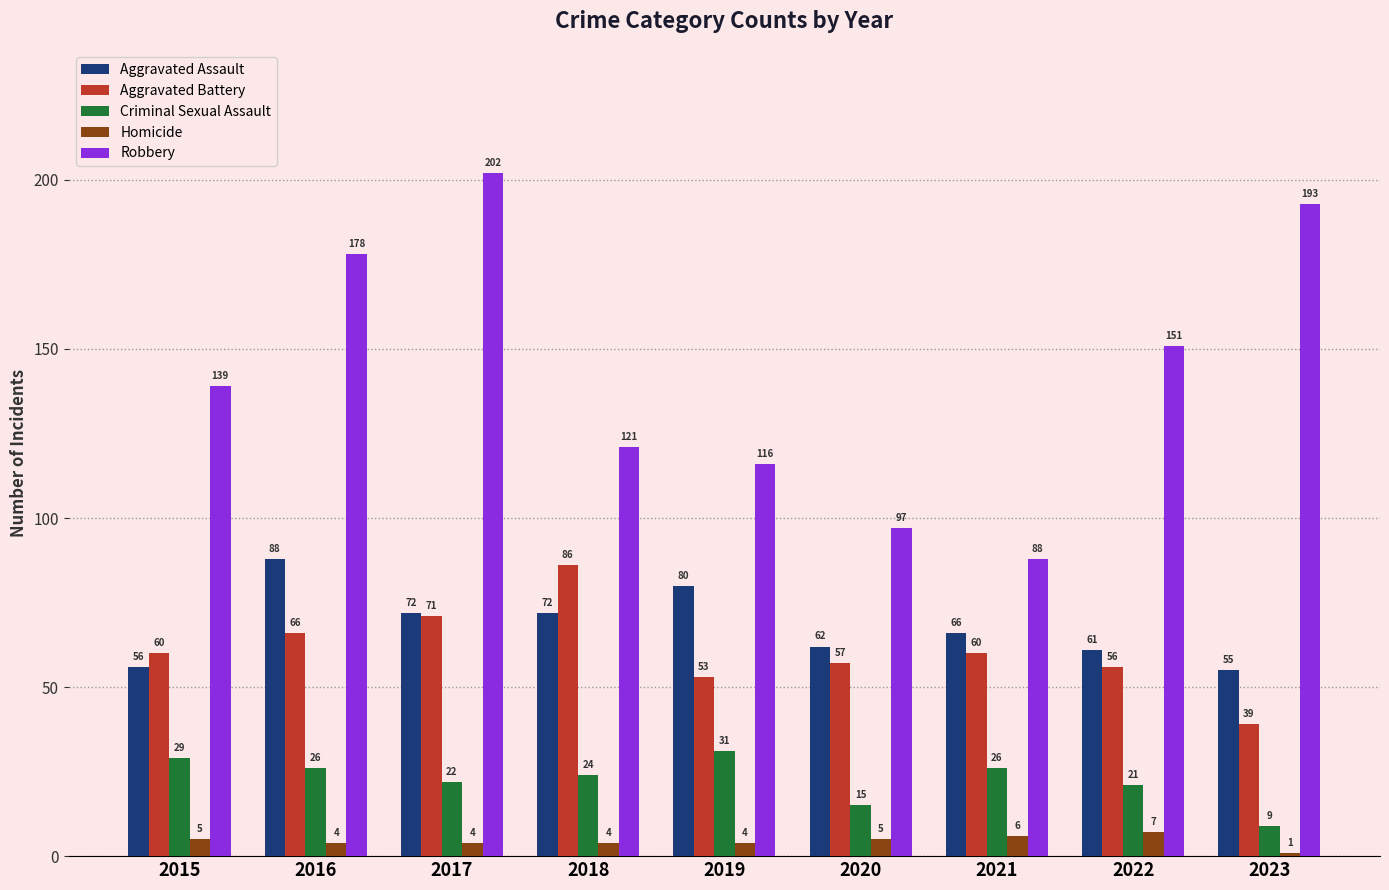

What are all the series names shown in the legend?

Aggravated Assault, Aggravated Battery, Criminal Sexual Assault, Homicide, Robbery